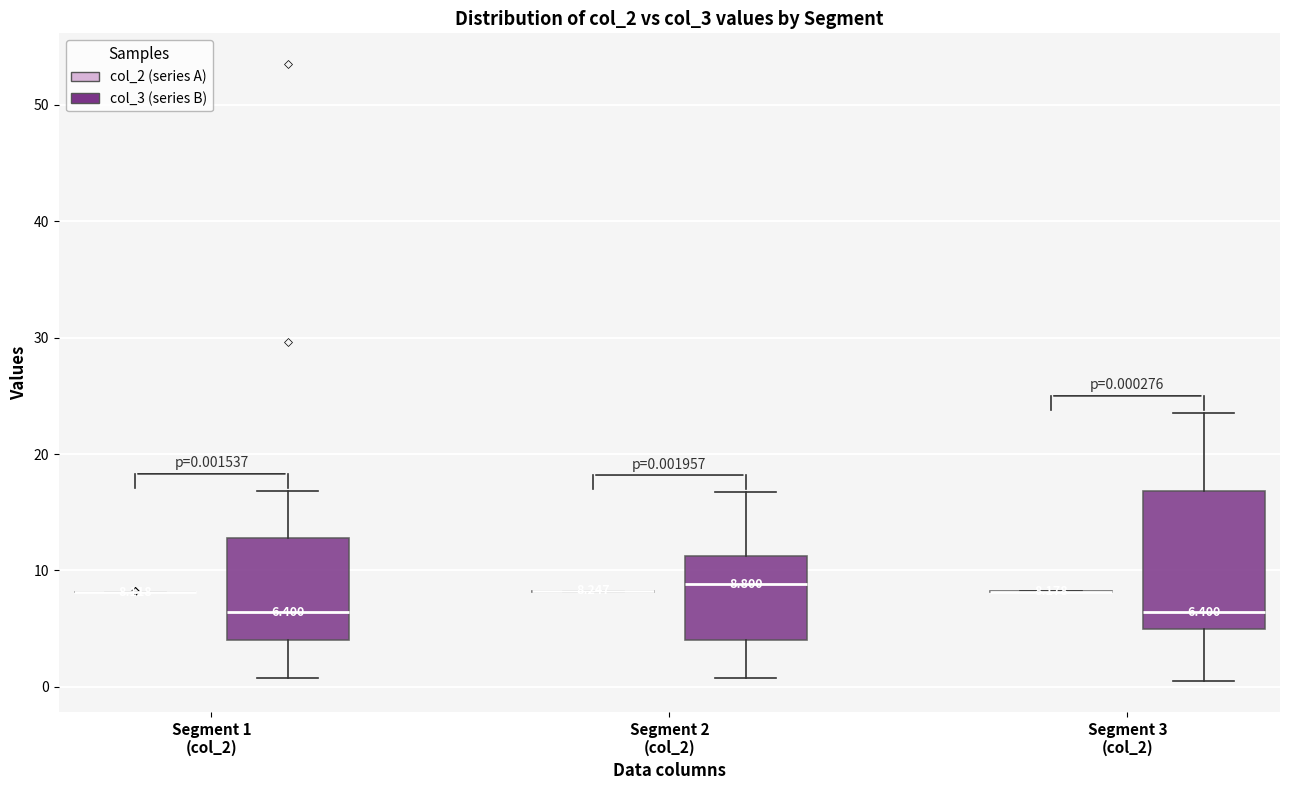

Which box is the tallest, from its lower edge to its upper edge?

Segment 3 (col_2) (col_3 (series B))